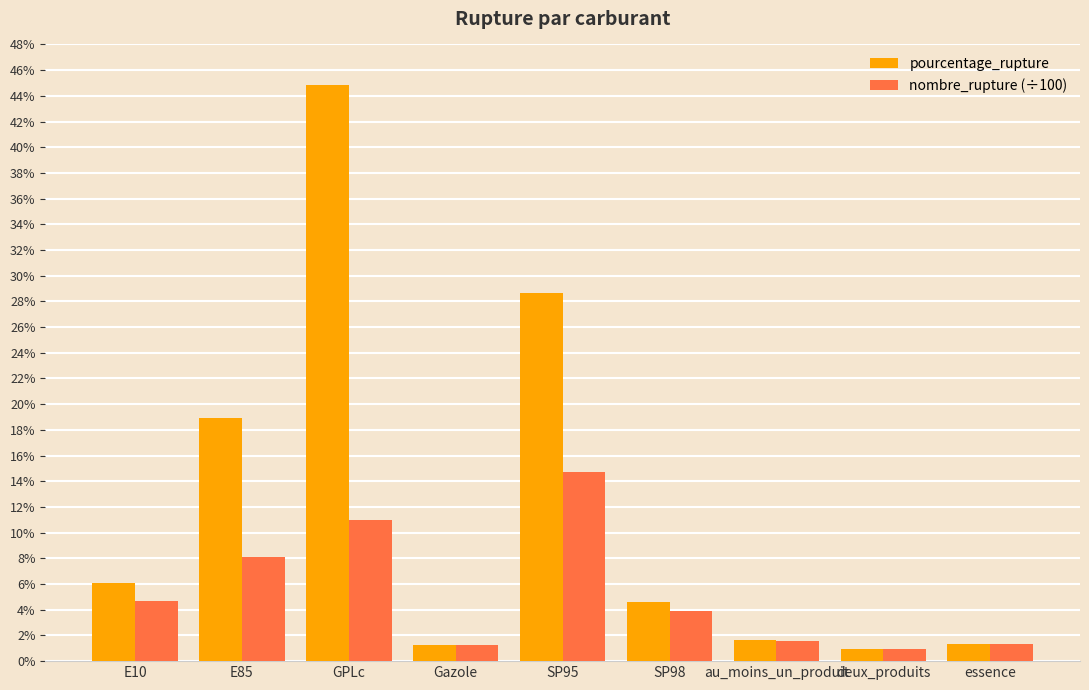

Is the value of nombre_rupture (÷100) at E85 greater than the value of pourcentage_rupture at deux_produits?

Yes